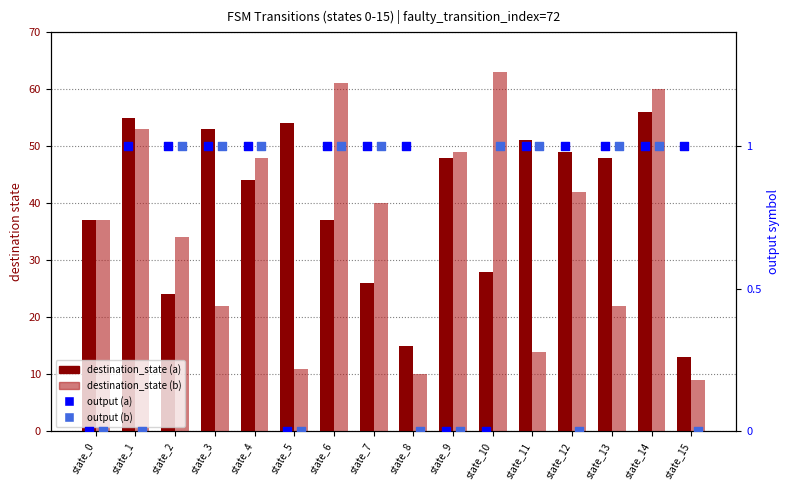

At how many categories does at least one series exceed 11?

16